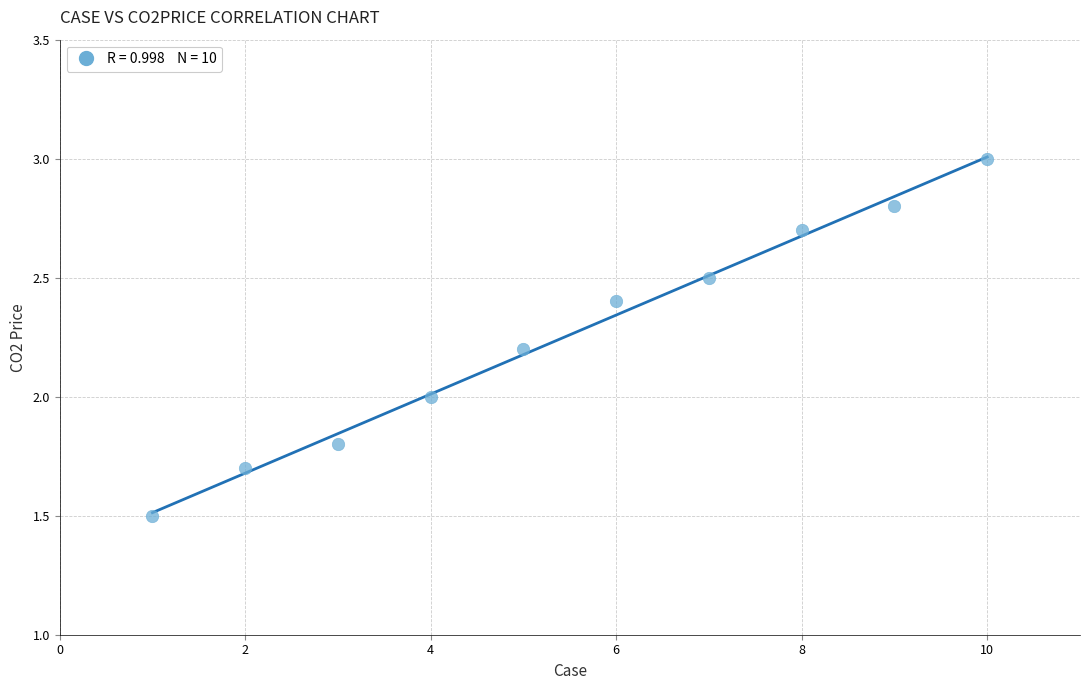

What is the range of Y values (max minus min)?

1.5